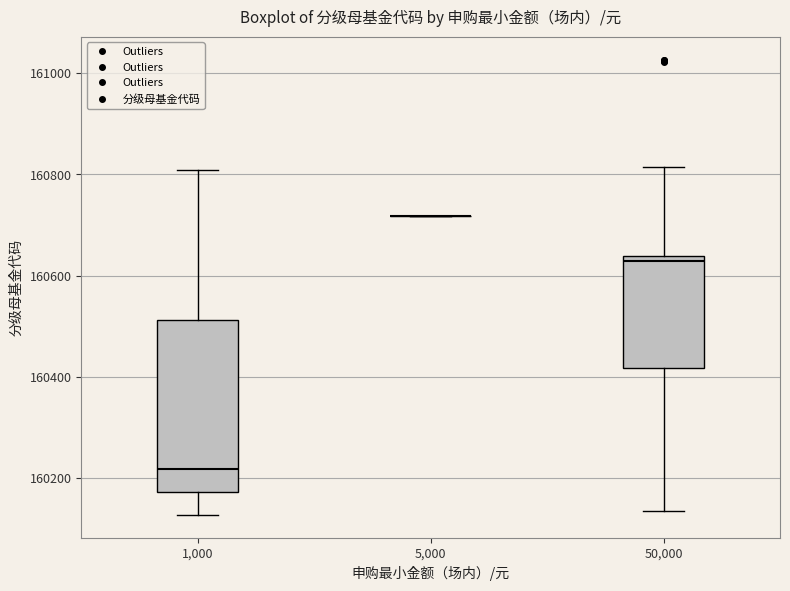

Which box is the tallest, from its lower edge to its upper edge?

1,000